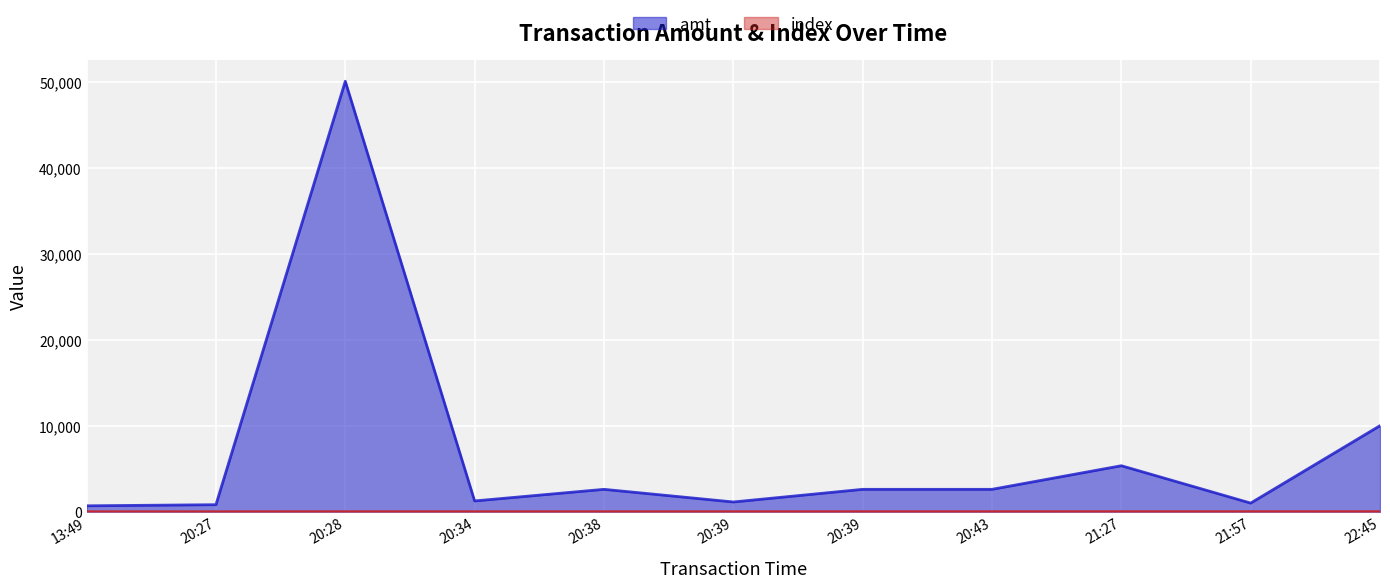

True or false: index has a value of 4 at 20:38.

True